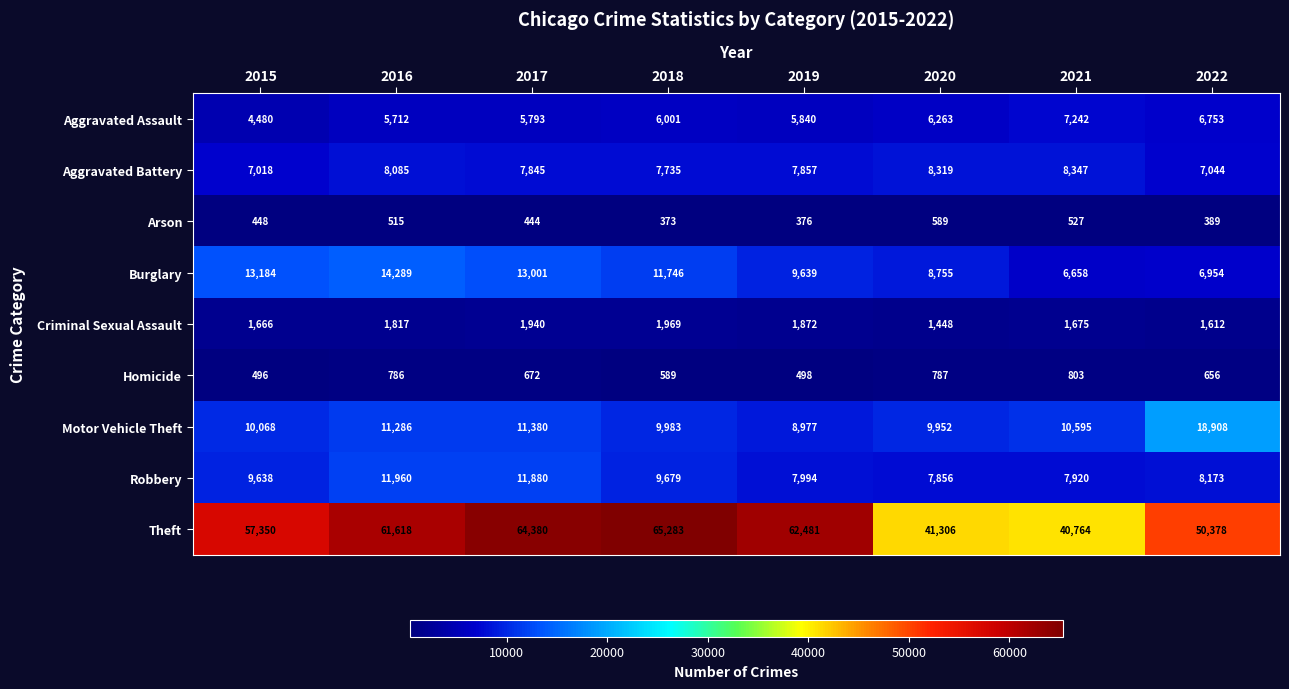

What is the spread (max minus min) of values at 2016?

61103